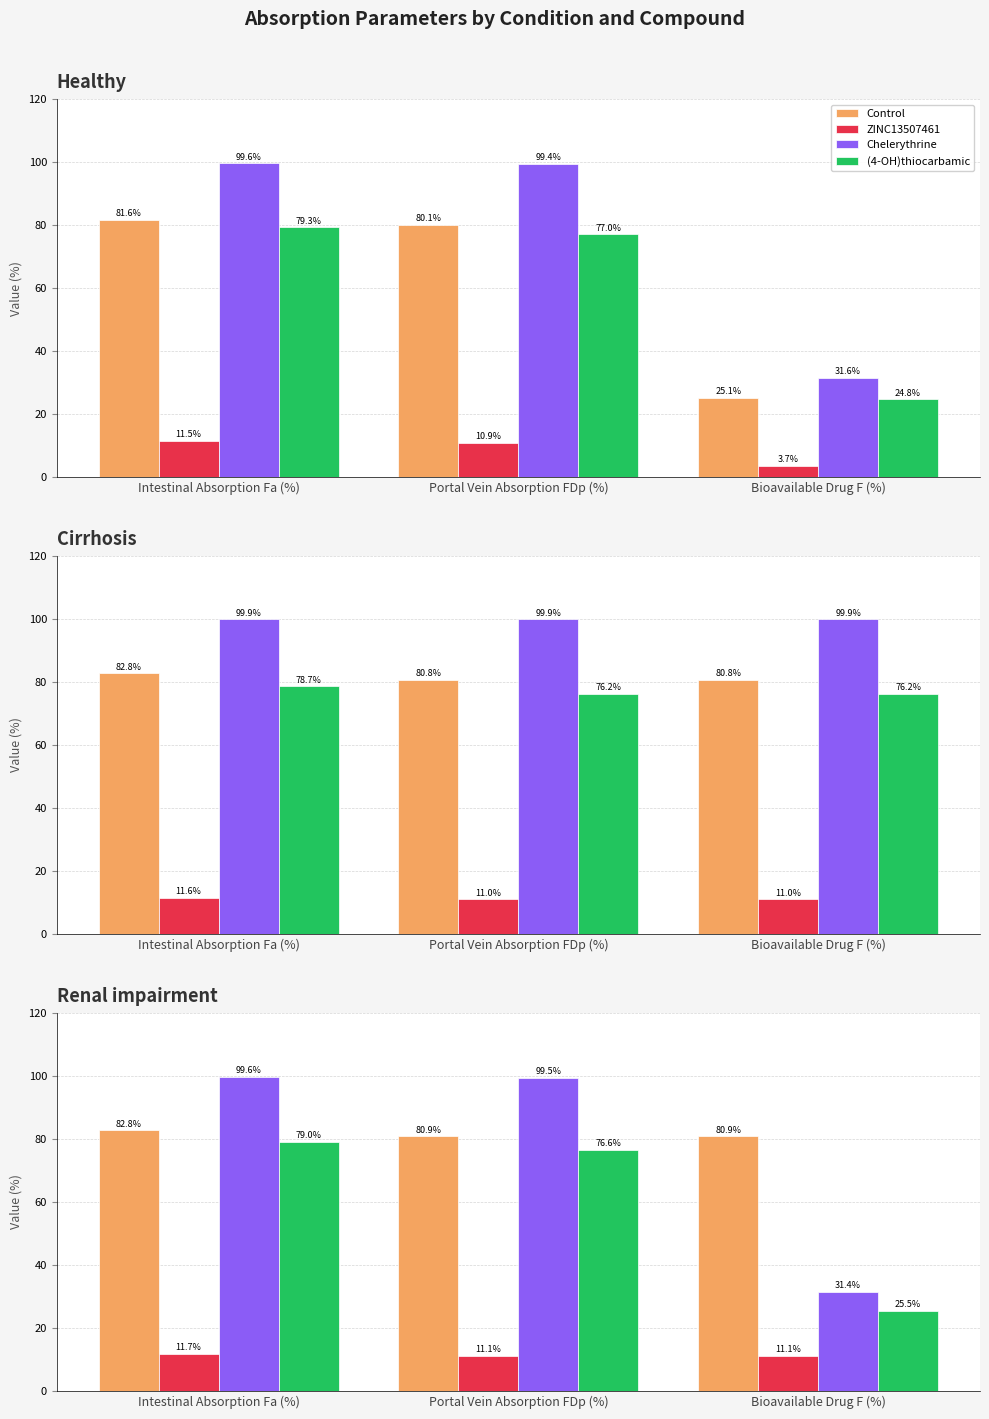

What is the difference between the maximum and minimum values in the (4-OH)thiocarbamic series?

53.5